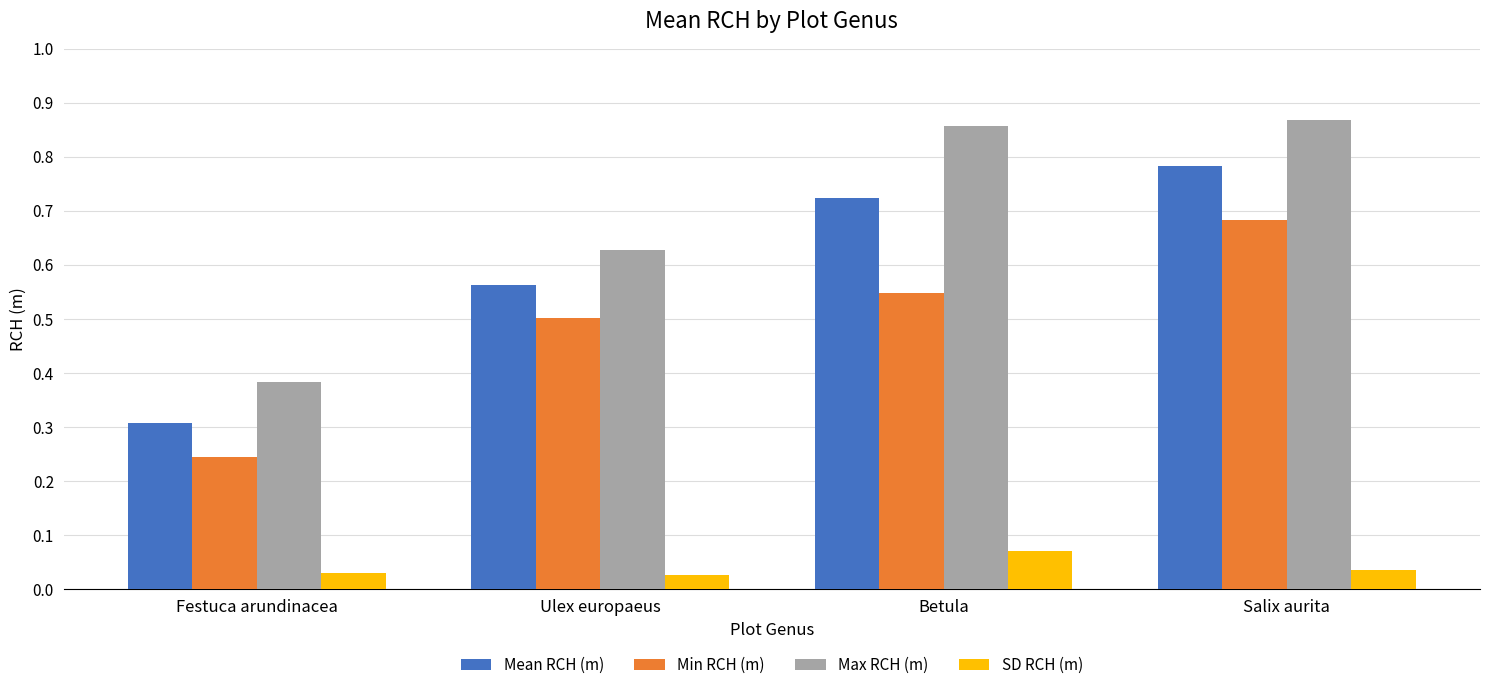

Which category has the lowest value in the Min RCH (m) series?

Festuca arundinacea